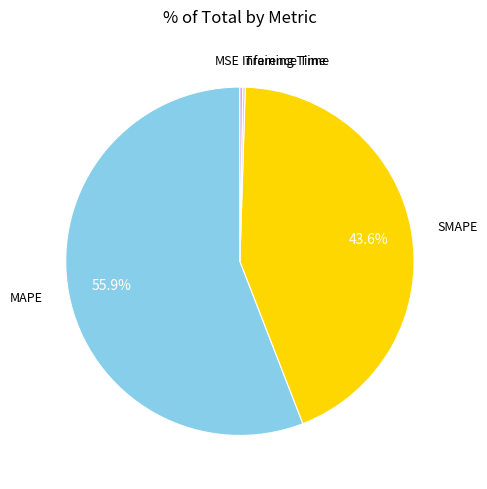

Is there any slice that represents more than half of the pie?

Yes